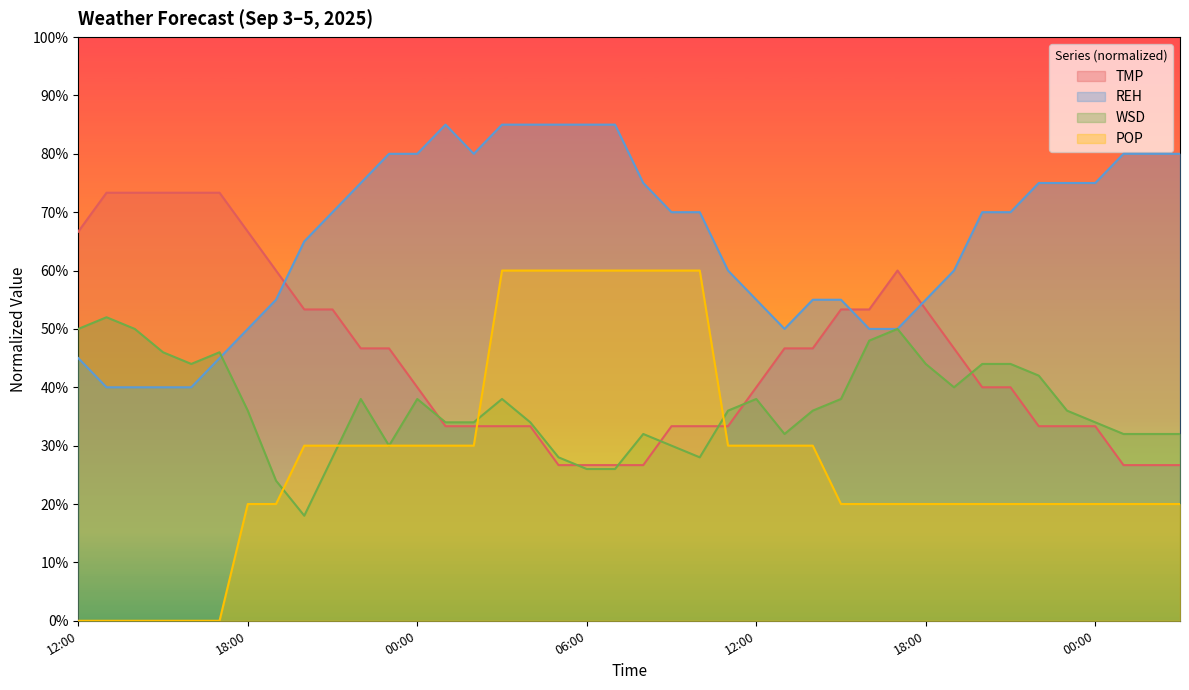

Reading left to right, extract all data points from this chart.

TMP: 12:00=66.7	13:00=73.3	14:00=73.3	15:00=73.3	16:00=73.3	17:00=73.3	18:00=66.7	19:00=60.0	20:00=53.3	21:00=53.3	22:00=46.7	23:00=46.7	00:00=40.0	01:00=33.3	02:00=33.3	03:00=33.3	04:00=33.3	05:00=26.7	06:00=26.7	07:00=26.7	08:00=26.7	09:00=33.3	10:00=33.3	11:00=33.3	12:00=40.0	13:00=46.7	14:00=46.7	15:00=53.3	16:00=53.3	17:00=60.0	18:00=53.3	19:00=46.7	20:00=40.0	21:00=40.0	22:00=33.3	23:00=33.3	00:00=33.3	01:00=26.7	02:00=26.7	03:00=26.7
REH: 12:00=45.0	13:00=40.0	14:00=40.0	15:00=40.0	16:00=40.0	17:00=45.0	18:00=50.0	19:00=55.0	20:00=65.0	21:00=70.0	22:00=75.0	23:00=80.0	00:00=80.0	01:00=85.0	02:00=80.0	03:00=85.0	04:00=85.0	05:00=85.0	06:00=85.0	07:00=85.0	08:00=75.0	09:00=70.0	10:00=70.0	11:00=60.0	12:00=55.0	13:00=50.0	14:00=55.0	15:00=55.0	16:00=50.0	17:00=50.0	18:00=55.0	19:00=60.0	20:00=70.0	21:00=70.0	22:00=75.0	23:00=75.0	00:00=75.0	01:00=80.0	02:00=80.0	03:00=80.0
WSD: 12:00=50.0	13:00=52.0	14:00=50.0	15:00=46.0	16:00=44.0	17:00=46.0	18:00=36.0	19:00=24.0	20:00=18.0	21:00=28.0	22:00=38.0	23:00=30.0	00:00=38.0	01:00=34.0	02:00=34.0	03:00=38.0	04:00=34.0	05:00=28.0	06:00=26.0	07:00=26.0	08:00=32.0	09:00=30.0	10:00=28.0	11:00=36.0	12:00=38.0	13:00=32.0	14:00=36.0	15:00=38.0	16:00=48.0	17:00=50.0	18:00=44.0	19:00=40.0	20:00=44.0	21:00=44.0	22:00=42.0	23:00=36.0	00:00=34.0	01:00=32.0	02:00=32.0	03:00=32.0
POP: 12:00=0.0	13:00=0.0	14:00=0.0	15:00=0.0	16:00=0.0	17:00=0.0	18:00=20.0	19:00=20.0	20:00=30.0	21:00=30.0	22:00=30.0	23:00=30.0	00:00=30.0	01:00=30.0	02:00=30.0	03:00=60.0	04:00=60.0	05:00=60.0	06:00=60.0	07:00=60.0	08:00=60.0	09:00=60.0	10:00=60.0	11:00=30.0	12:00=30.0	13:00=30.0	14:00=30.0	15:00=20.0	16:00=20.0	17:00=20.0	18:00=20.0	19:00=20.0	20:00=20.0	21:00=20.0	22:00=20.0	23:00=20.0	00:00=20.0	01:00=20.0	02:00=20.0	03:00=20.0